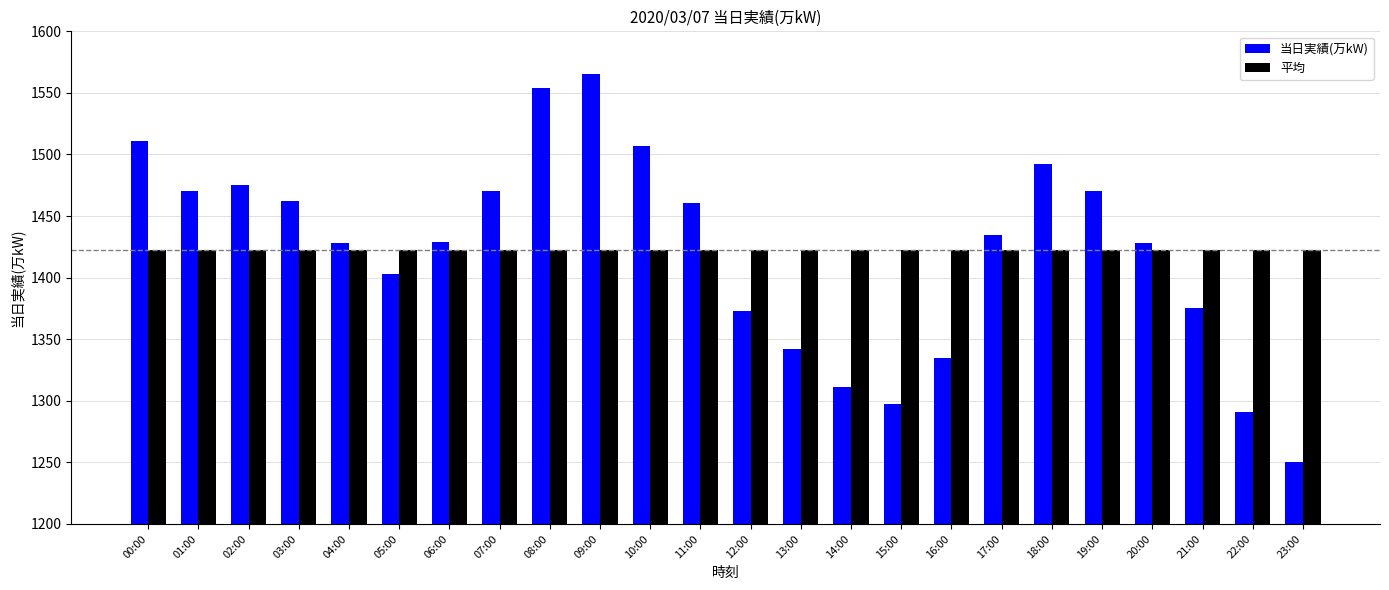

Rank the series at 19:00 from lowest to highest value.

平均, 当日実績(万kW)